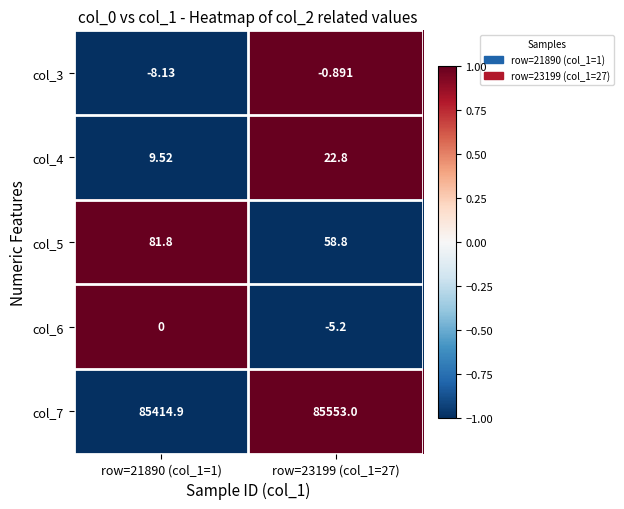

Is the value of col_3 at row=23199 (col_1=27) greater than the value of col_5 at row=21890 (col_1=1)?

No